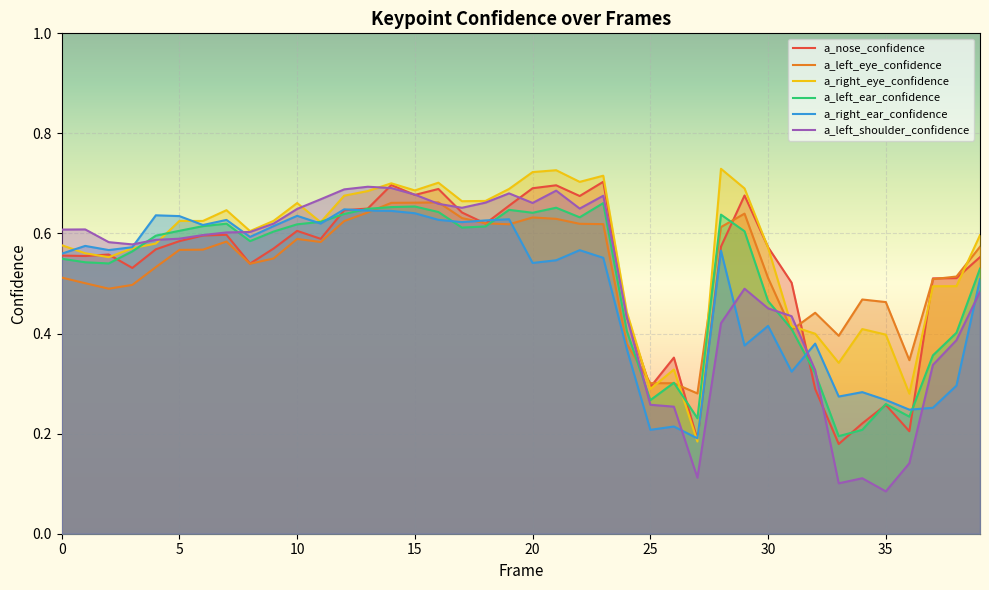

Which series has the largest total across all categories?

a_right_eye_confidence